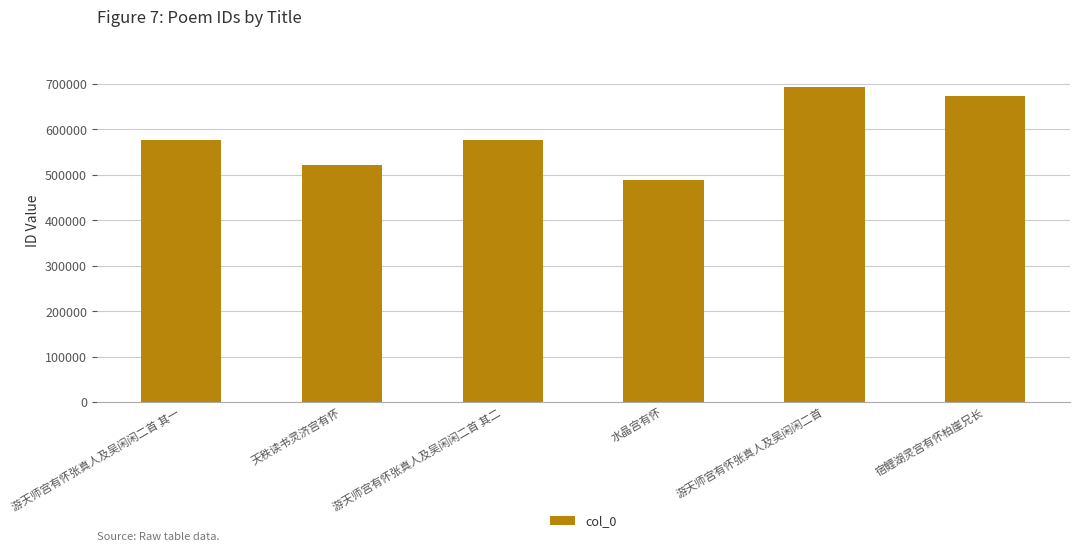

Which category has the highest value across all series?

游天师宫有怀张真人及吴闲闲二首